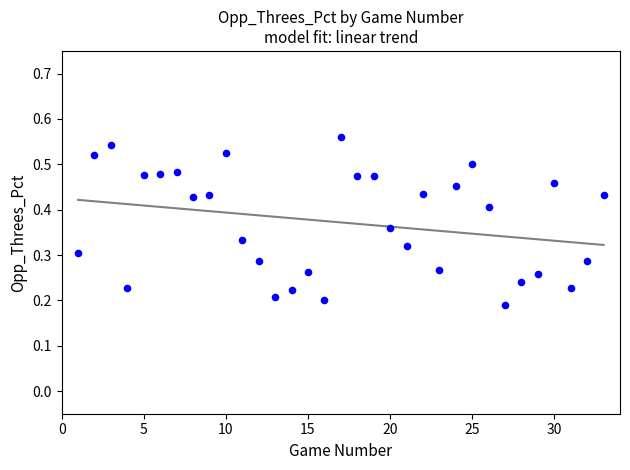

What is the range of X values (max minus min)?

32.0